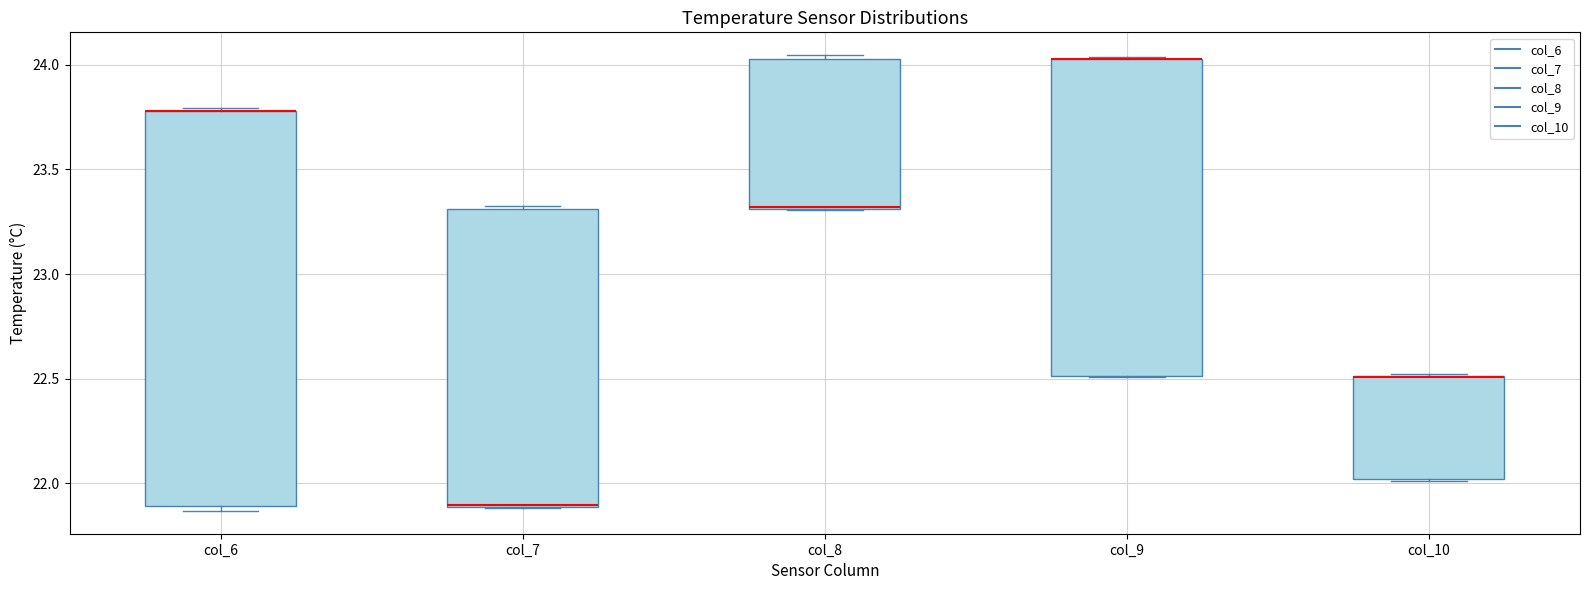

Reading left to right, read every box against the y-axis: the position of its median line, the range the box covers, and the ends of its whiskers. The values are not printed on the chart, so give them approximately, as read against the axis.

col_6: median 23.80 (drawn on the box's upper edge), box 21.90 to 23.80, whiskers 21.85 to 23.80
col_7: median 21.90 (drawn on the box's lower edge), box 21.90 to 23.30, whiskers 21.90 to 23.35
col_8: median 23.30 (drawn on the box's lower edge), box 23.30 to 24.05, whiskers 23.30 to 24.05 (just above the box's upper edge)
col_9: median 24.05 (drawn on the box's upper edge), box 22.50 to 24.05, whiskers 22.50 to 24.05
col_10: median 22.50 (drawn on the box's upper edge), box 22.00 to 22.50, whiskers 22.00 to 22.50